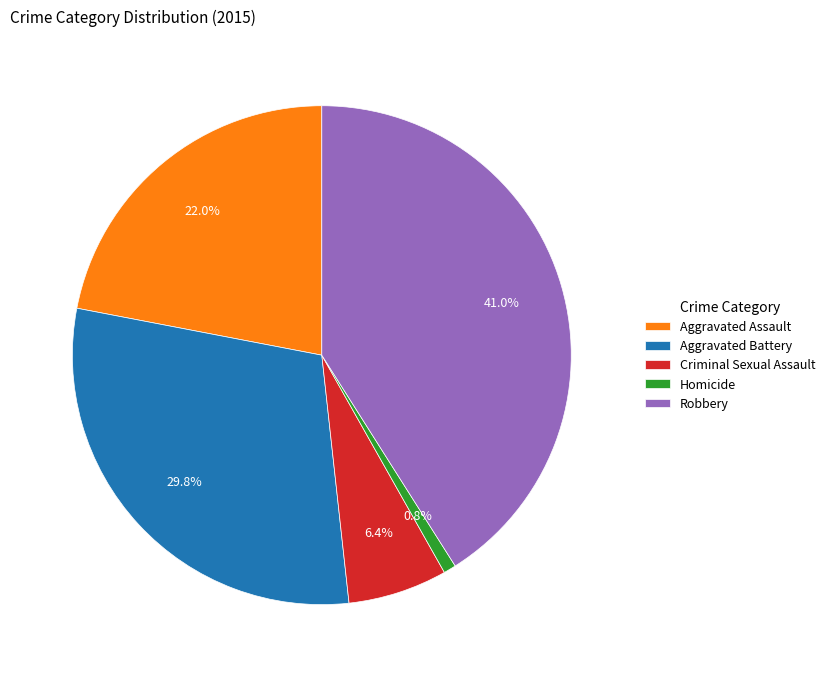

Does Homicide account for over 50% of the chart?

No